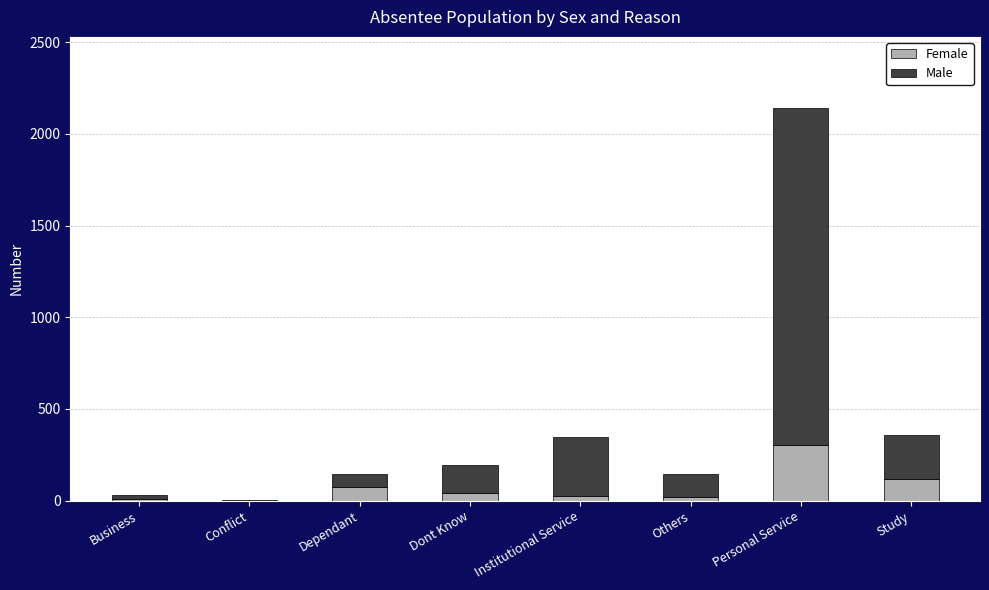

What position from the left is Dont Know?

4